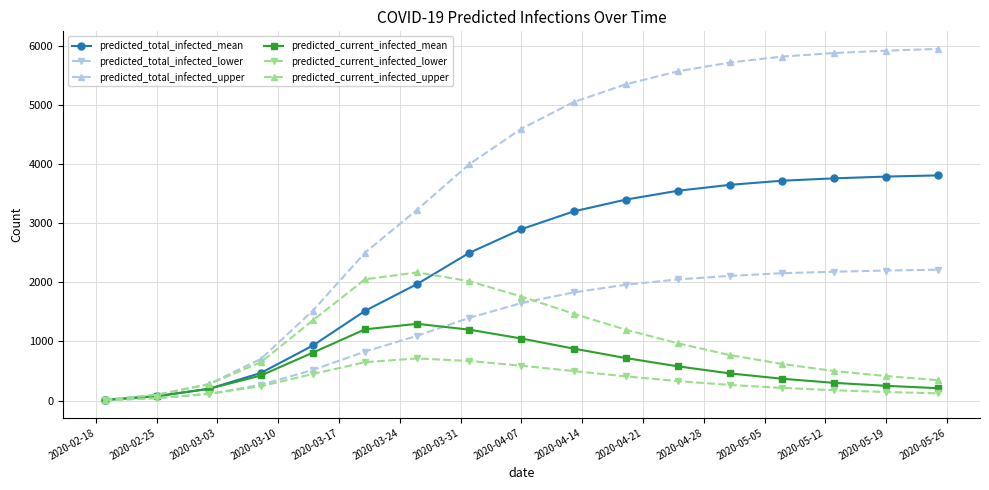

Which series has the largest total across all categories?

predicted_total_infected_upper